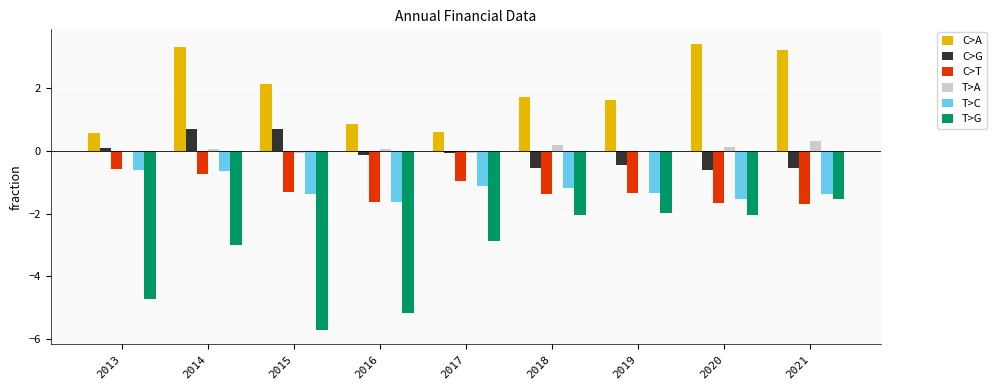

How many values in the T>C series exceed -1?

2